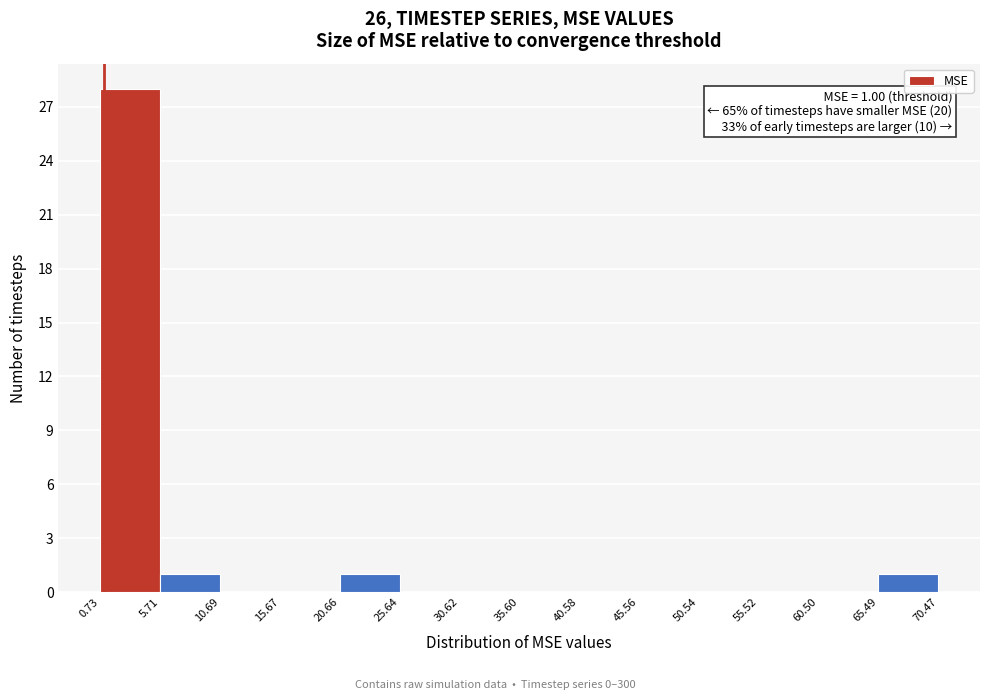

Over which range of the x-axis is the bar tallest?

0.73 to 5.71